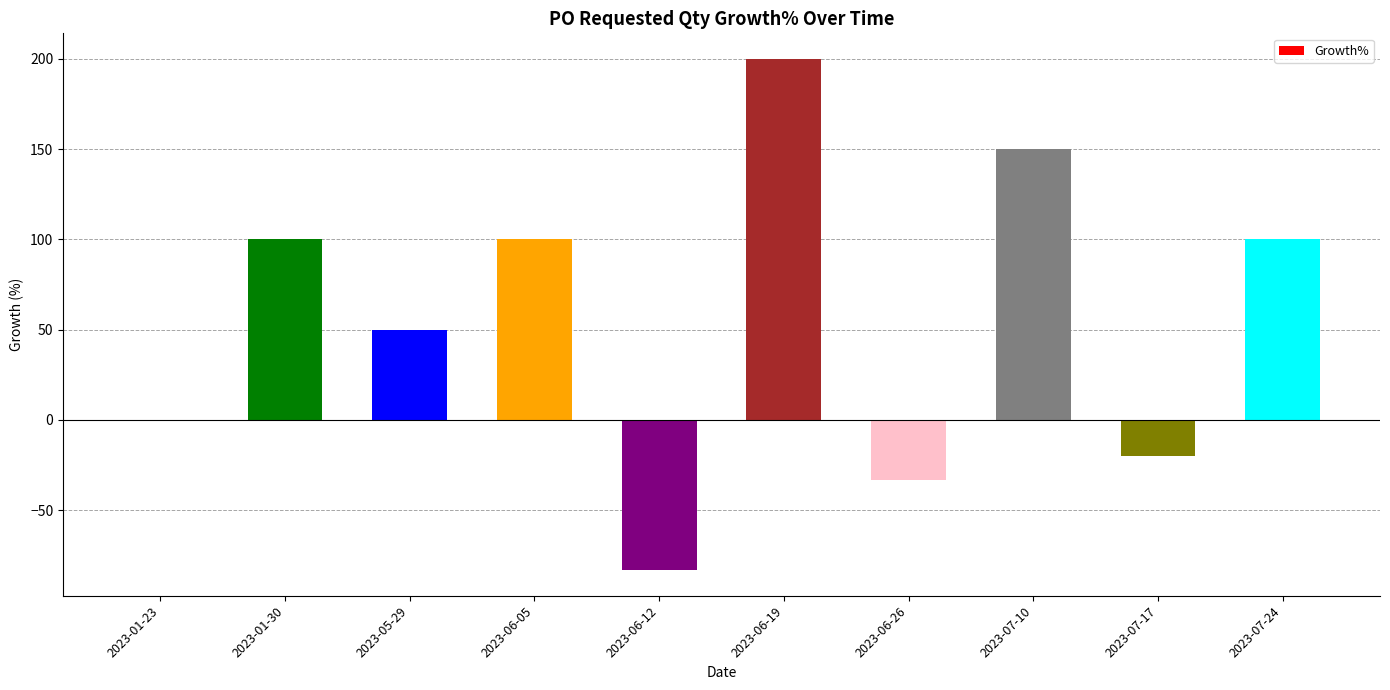

What is the sum of the values at 2023-01-30 and 2023-07-10?

250.0